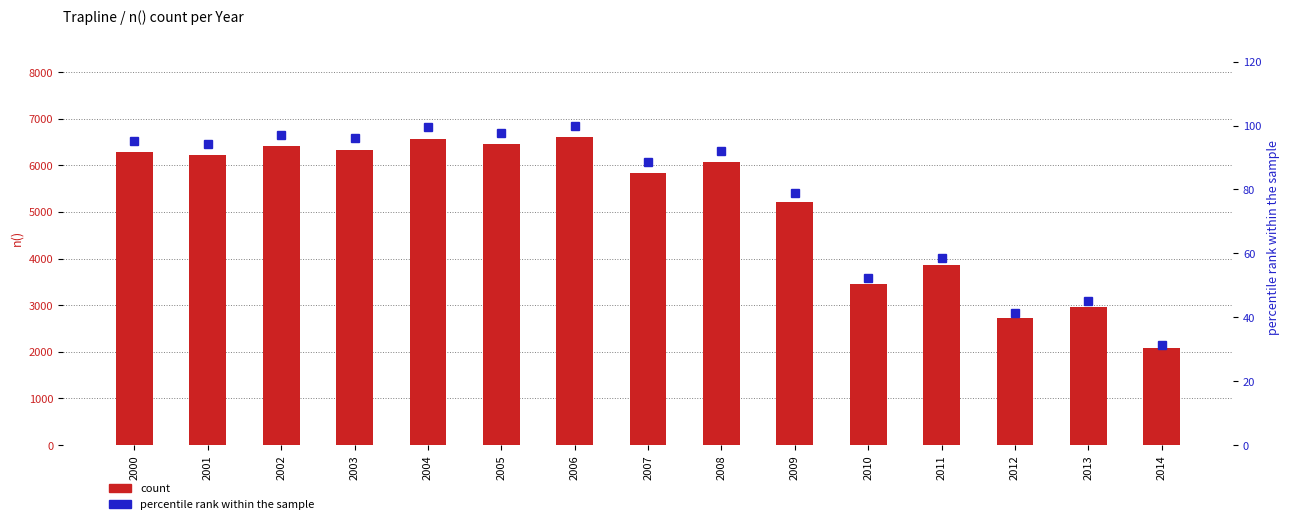

At which label does percentile rank within the sample first exceed 92?

2000